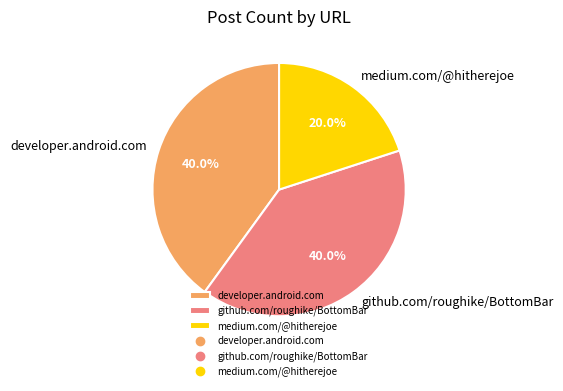

Is github.com/roughike/BottomBar the majority of the pie?

No